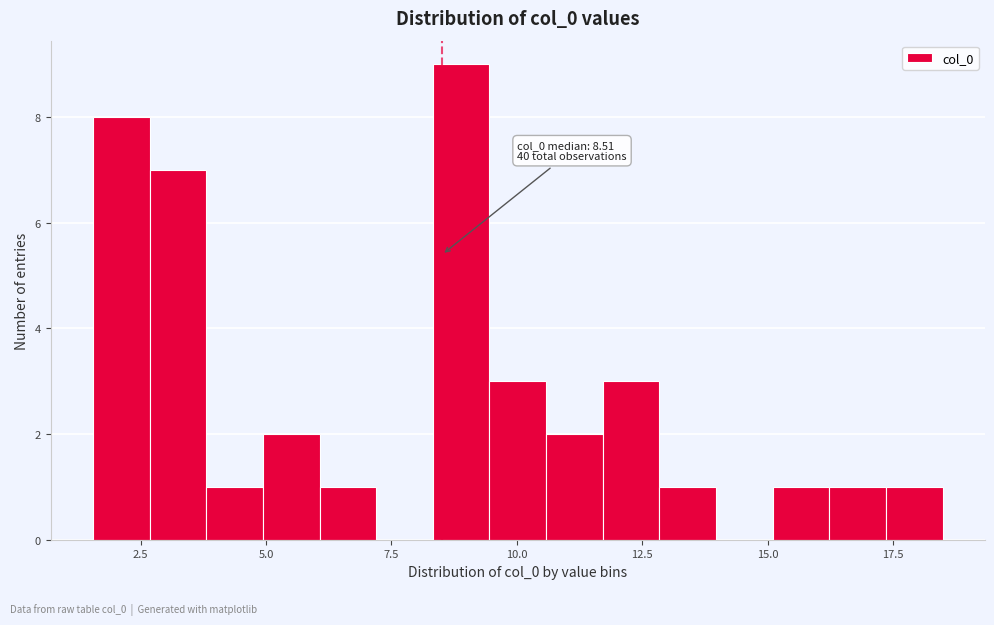

Around what value on the x-axis is the tallest bar? Give the approximate position of its centre, as read against the axis.

9.0